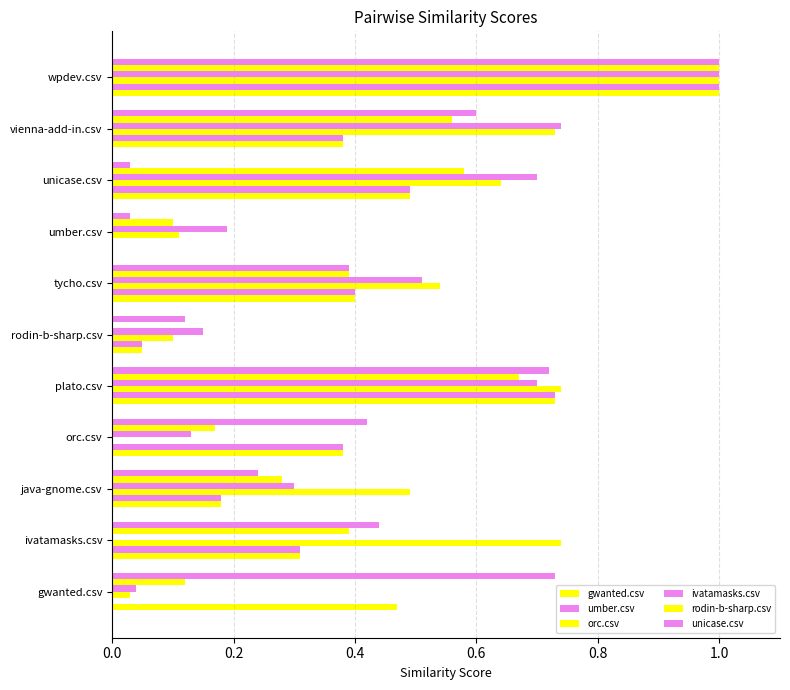

How many values in gwanted.csv are above zero?

10